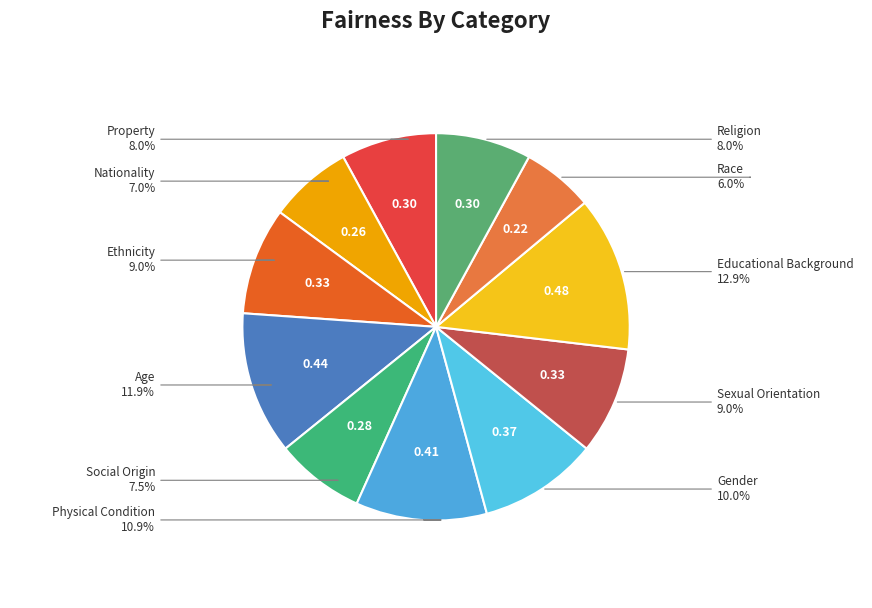

To the nearest percent, what is the average slice percentage?

9%